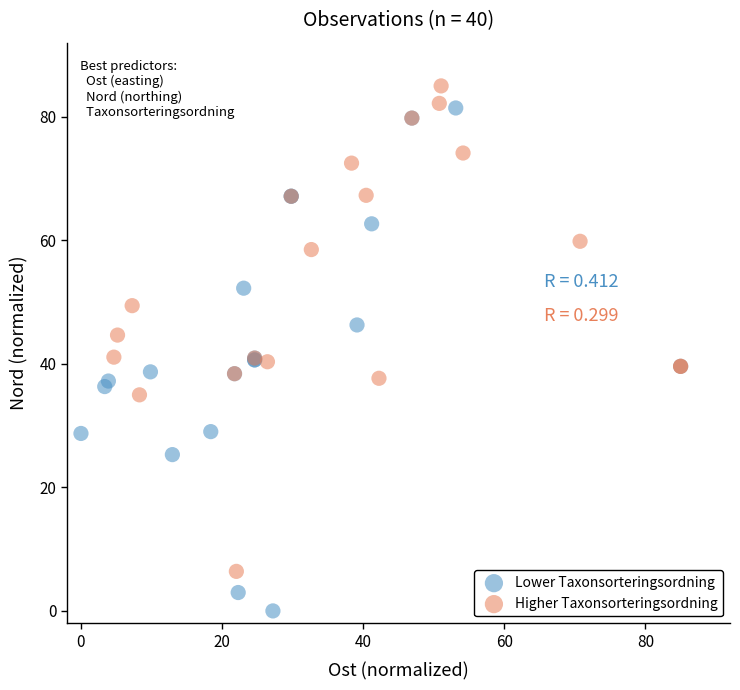

Which series contains the highest Y value?

Higher Taxonsorteringsordning